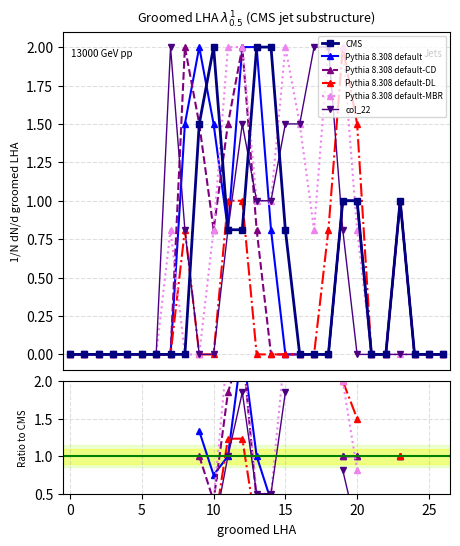

True or false: Pythia 8.308 default-CD and Pythia 8.308 default-DL intersect in this chart.

False